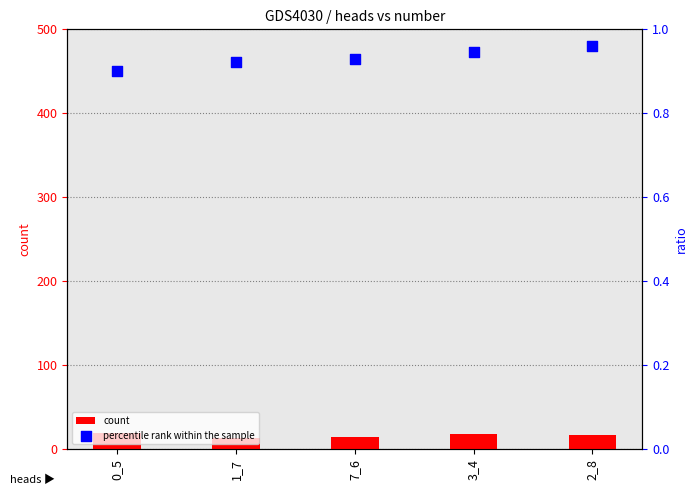

Which series has the largest total across all categories?

count